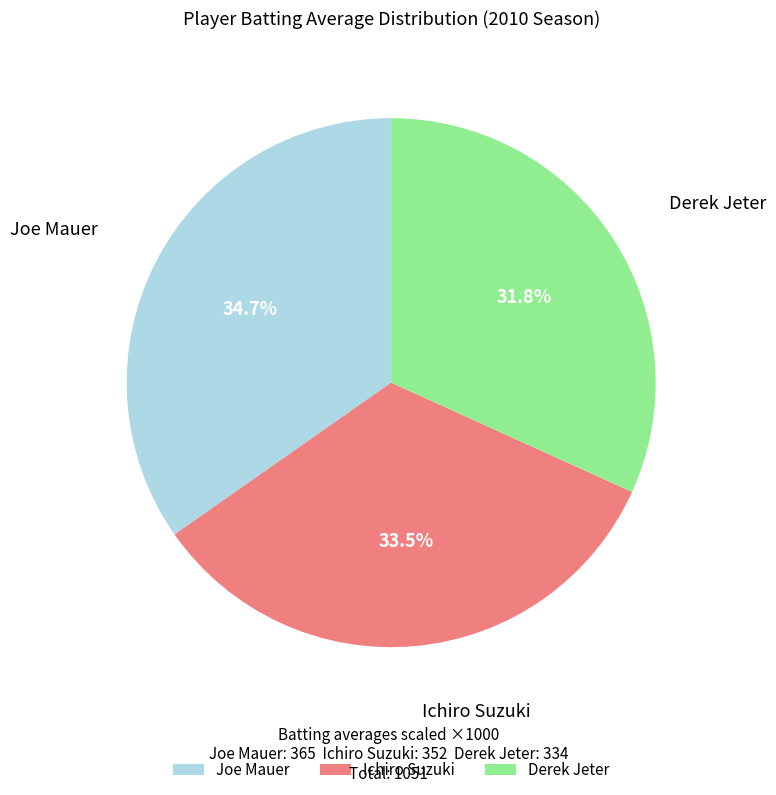

Is the sum of Joe Mauer and Ichiro Suzuki greater than half?

Yes